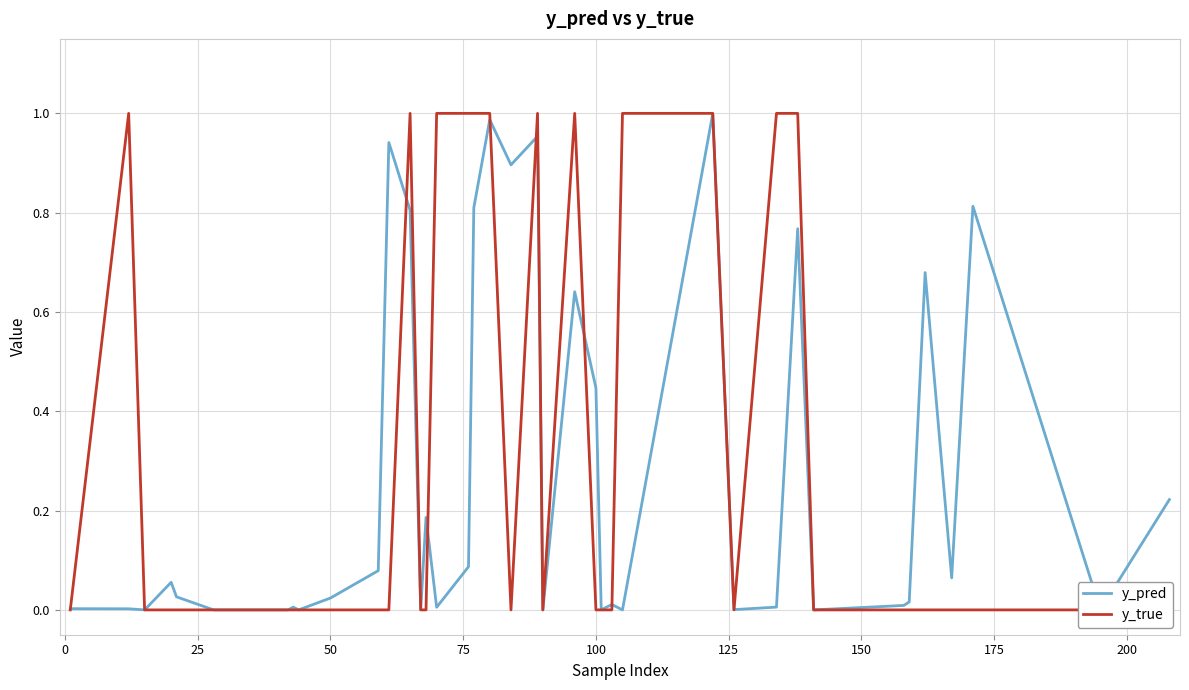

List the series in order of their overall mean, lowest first.

y_pred, y_true